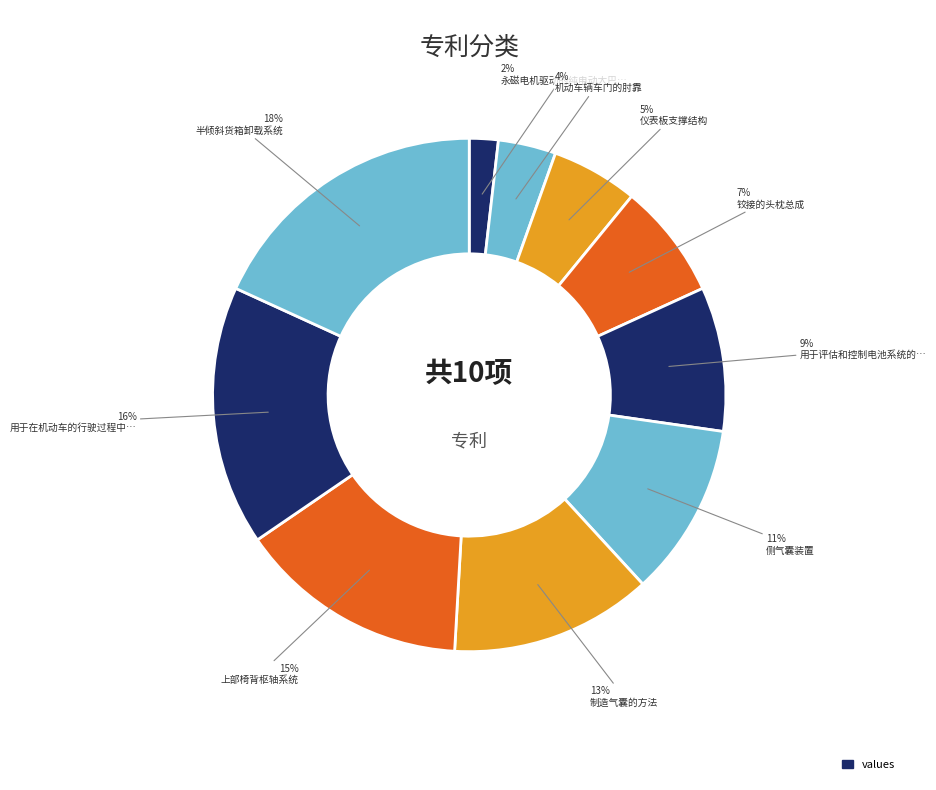

How many segments does this pie chart have?

10